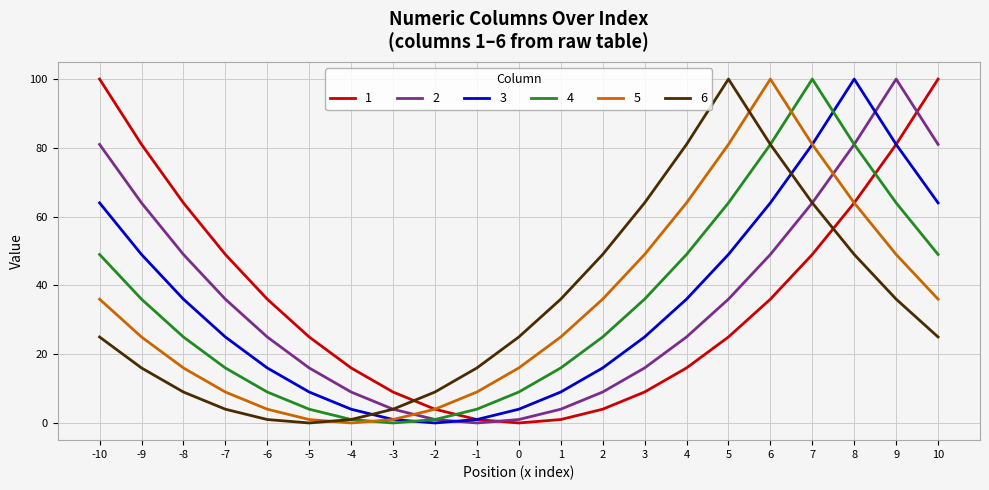

What is the maximum value shown in the chart?

100